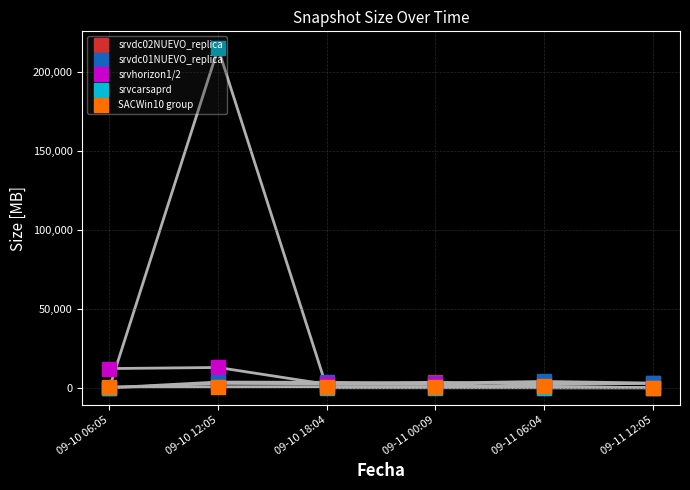

The value of srvcarsaprd at 09-10 06:05 is -142422. True or false?

False